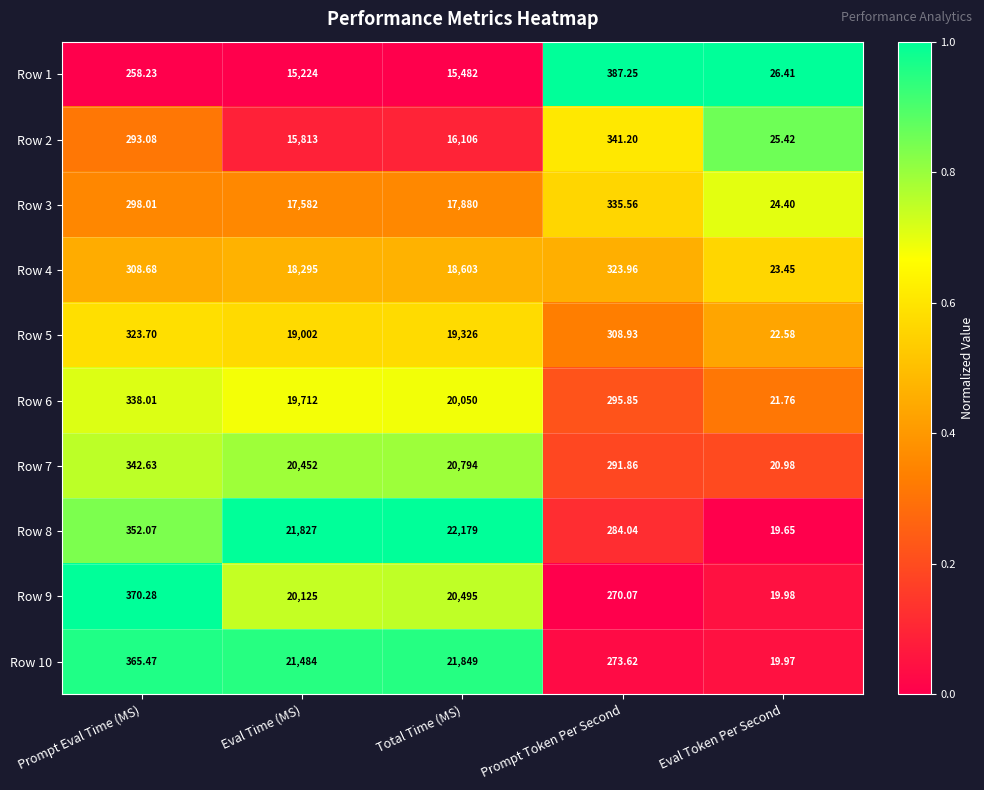

At which category is the sum across all series the highest?

Total Time (MS)